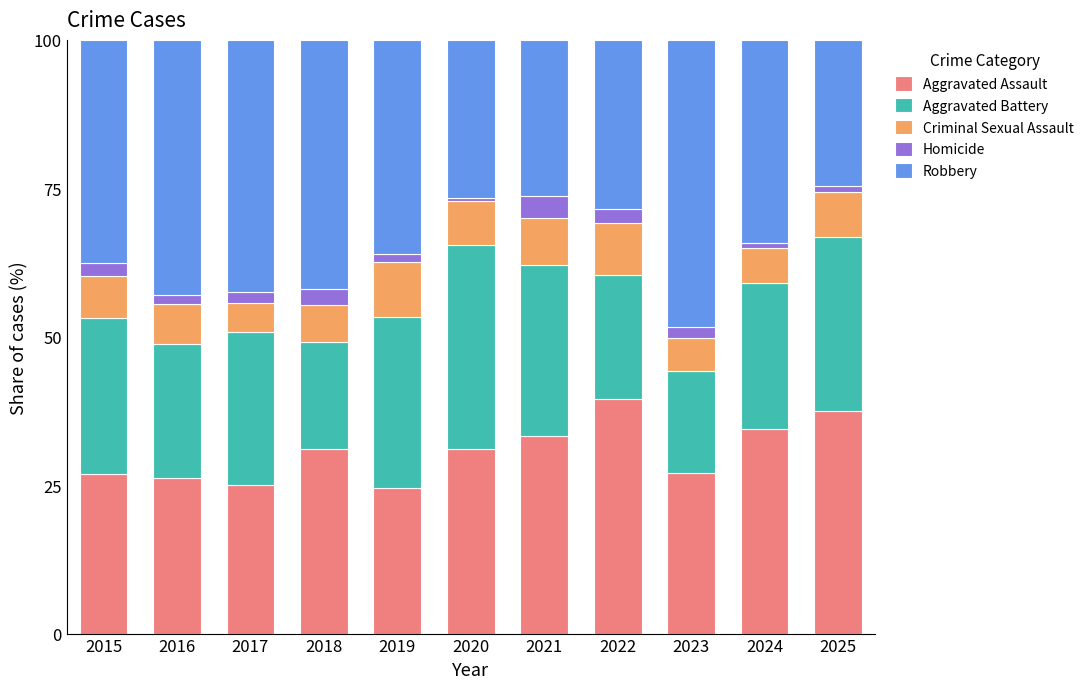

What is the total value across all series at 2015?

100.0